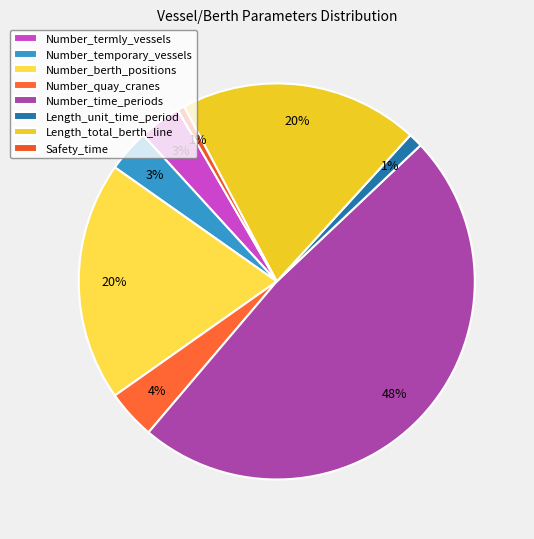

Which category has the smallest portion of the pie?

Safety_time